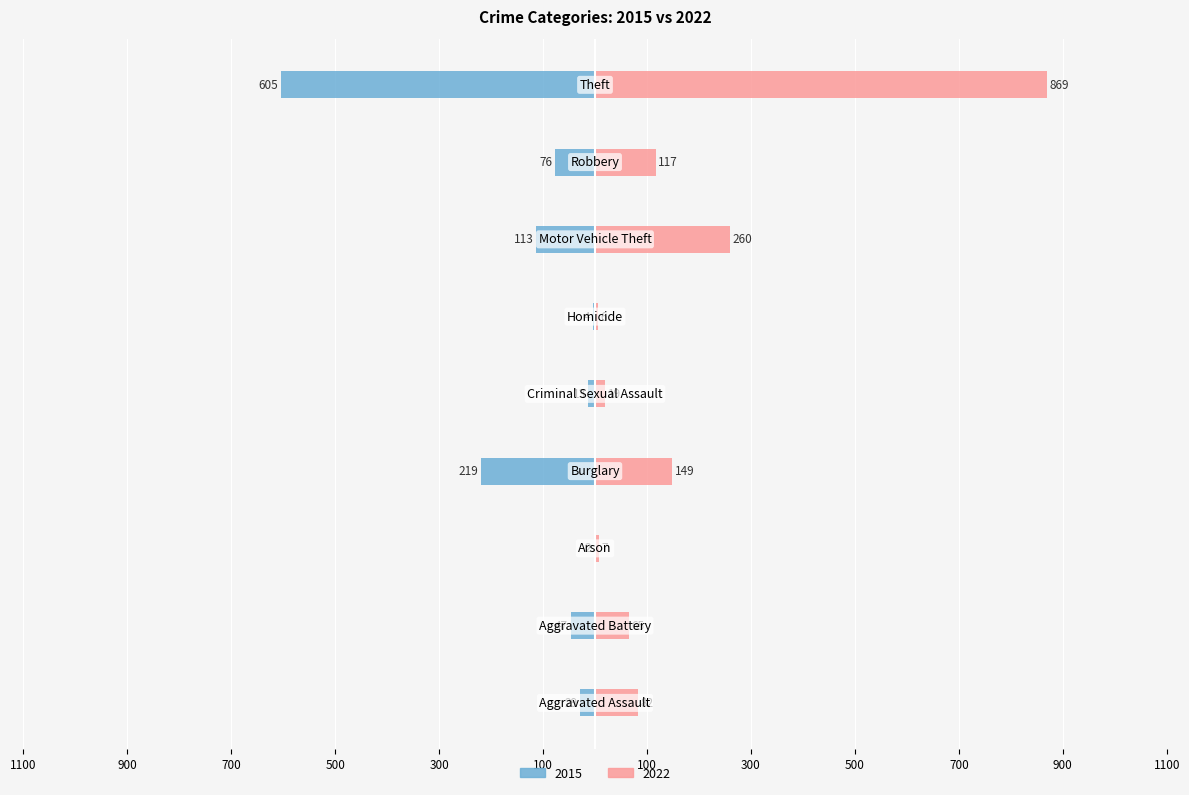

Reading right to left, transcribe all the data shown in this chart.

2015: Theft=-605	Robbery=-76	Motor Vehicle Theft=-113	Homicide=-4	Criminal Sexual Assault=-13	Burglary=-219	Arson=-2	Aggravated Battery=-47	Aggravated Assault=-29
2022: Theft=869	Robbery=117	Motor Vehicle Theft=260	Homicide=6	Criminal Sexual Assault=19	Burglary=149	Arson=7	Aggravated Battery=65	Aggravated Assault=82